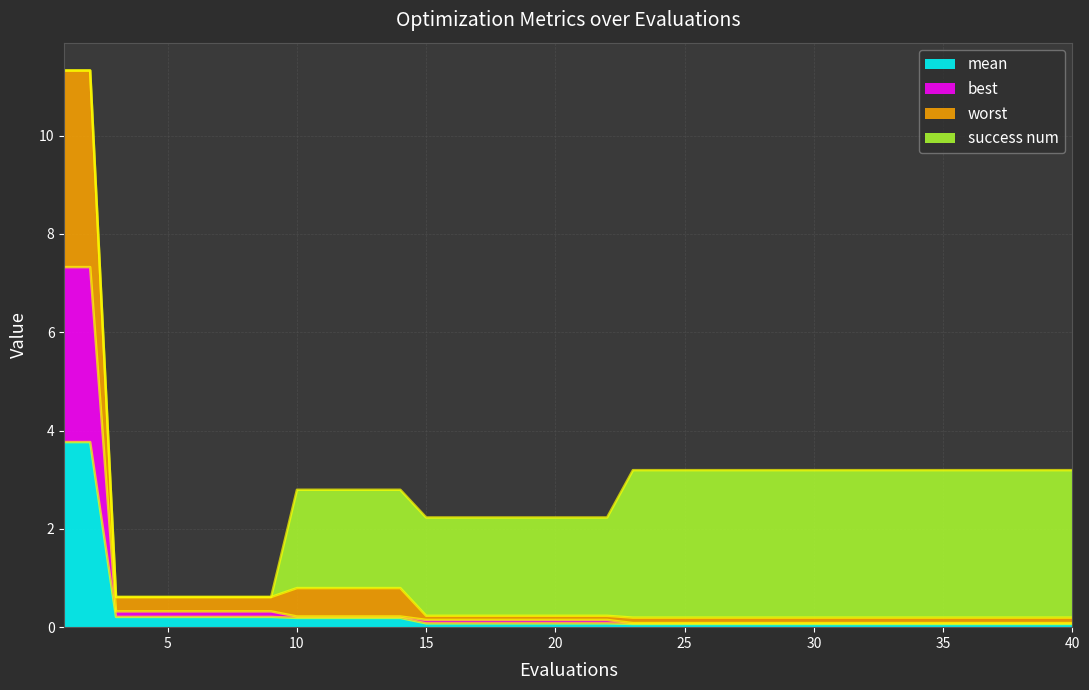

At which category is the sum across all series the highest?

1